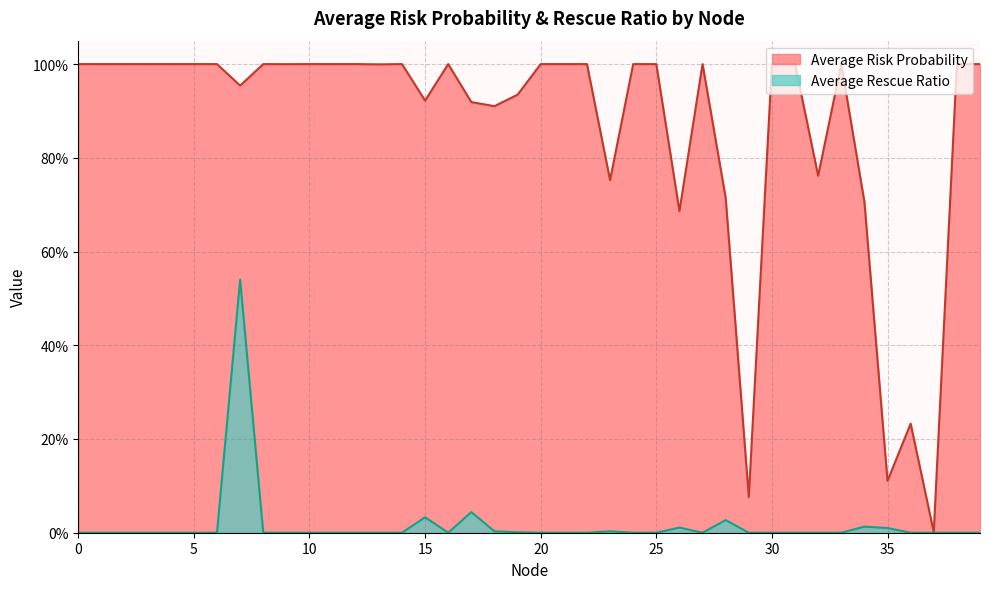

What is the sum of all Average Risk Probability values?

34.7